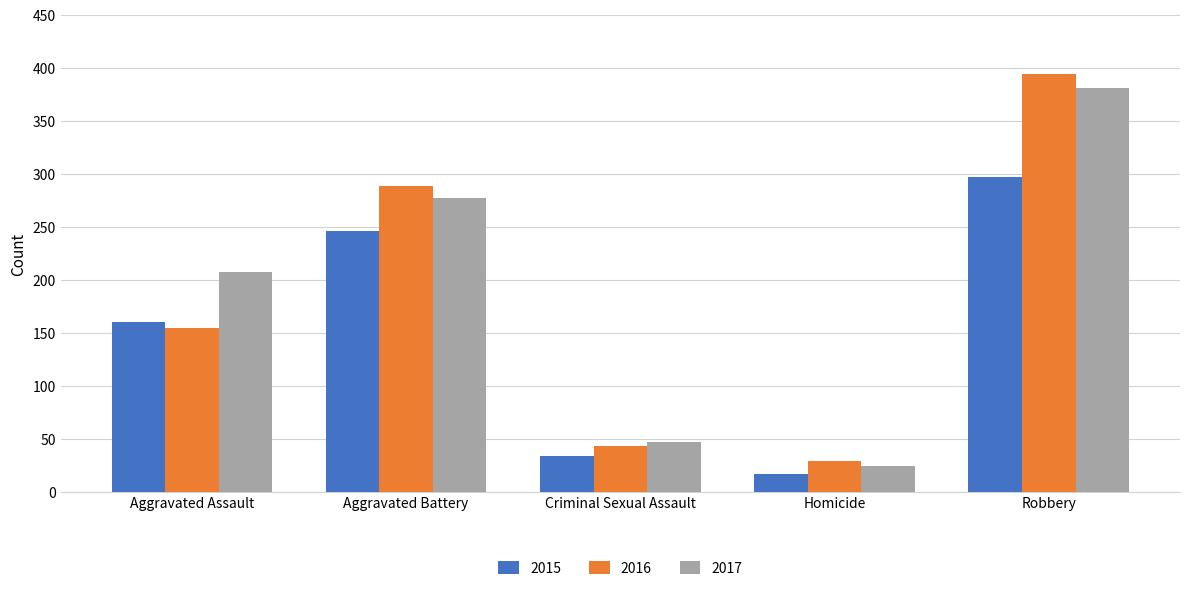

What is the label of the 1st bar from the right?

Robbery